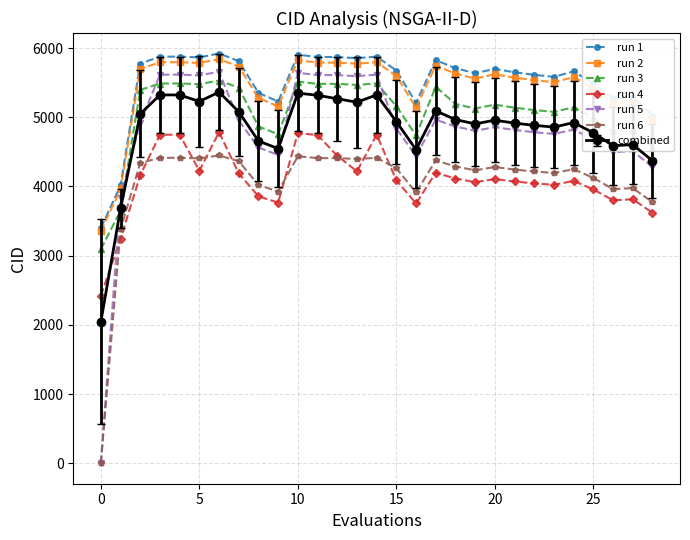

What is the greatest value displayed?

5922.2